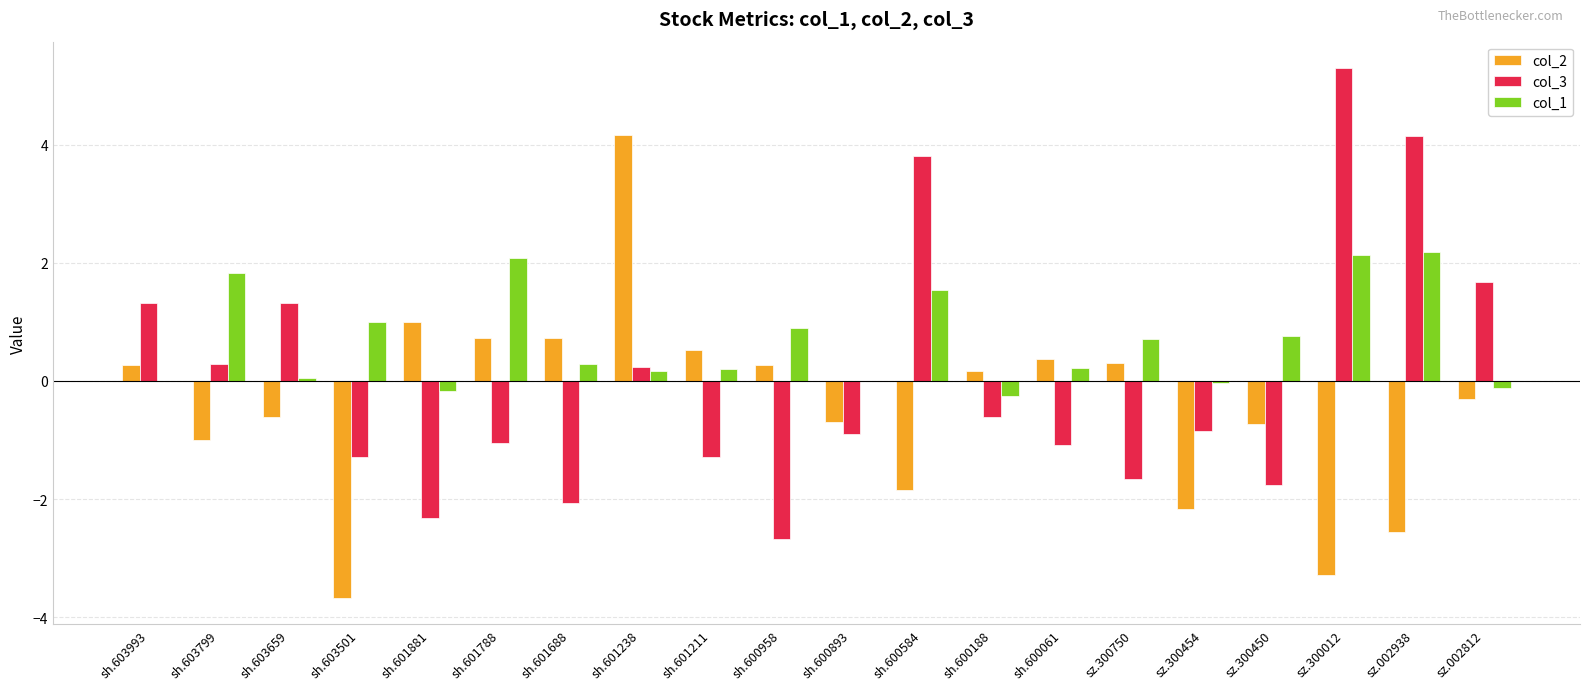

Which series has the largest range (max minus min)?

col_3